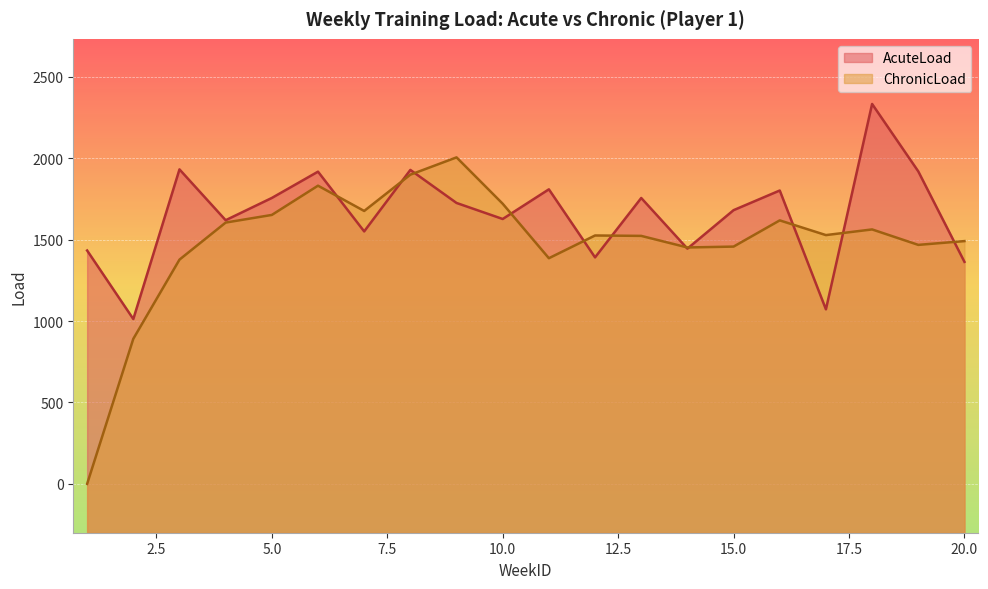

Between 12 and 17, which series saw the biggest shift?

AcuteLoad